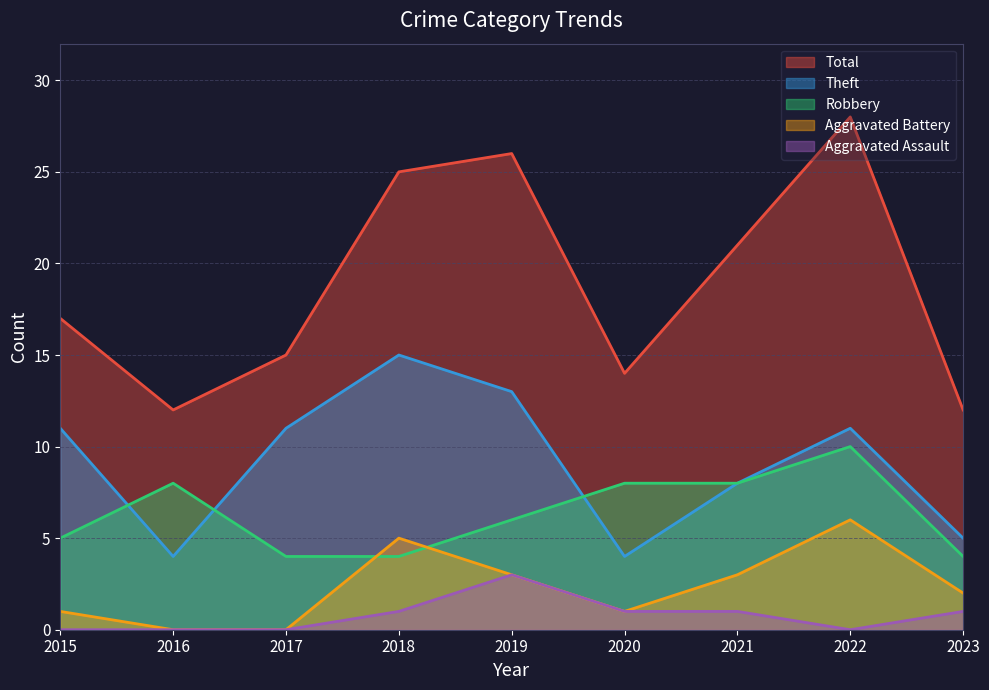

At 2022, list the series in order from largest to smallest.

Total, Theft, Robbery, Aggravated Battery, Aggravated Assault